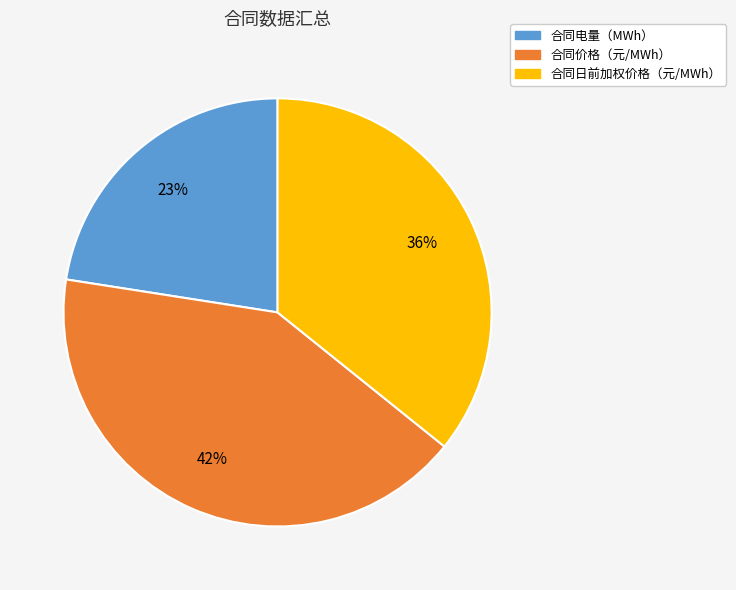

Between 合同电量（MWh） and 合同日前加权价格（元/MWh）, which is larger?

合同日前加权价格（元/MWh）